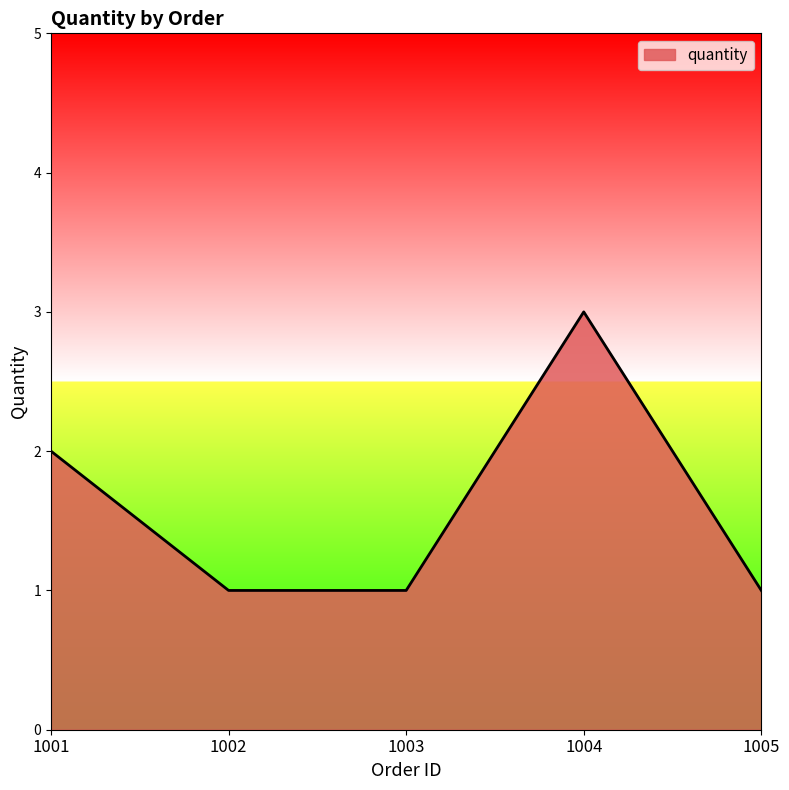

How many distinct data groups are displayed?

1